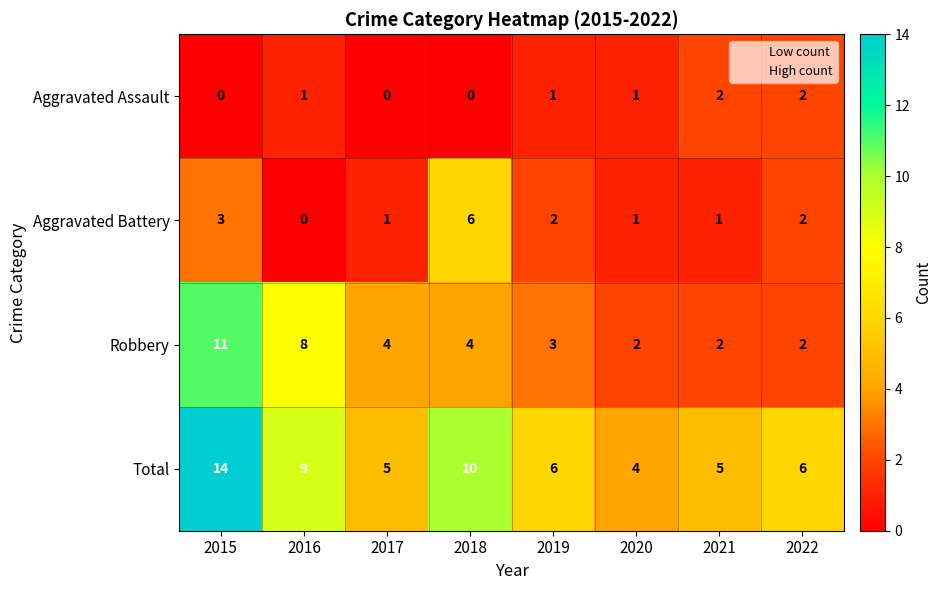

Which series has the widest spread of values?

Total